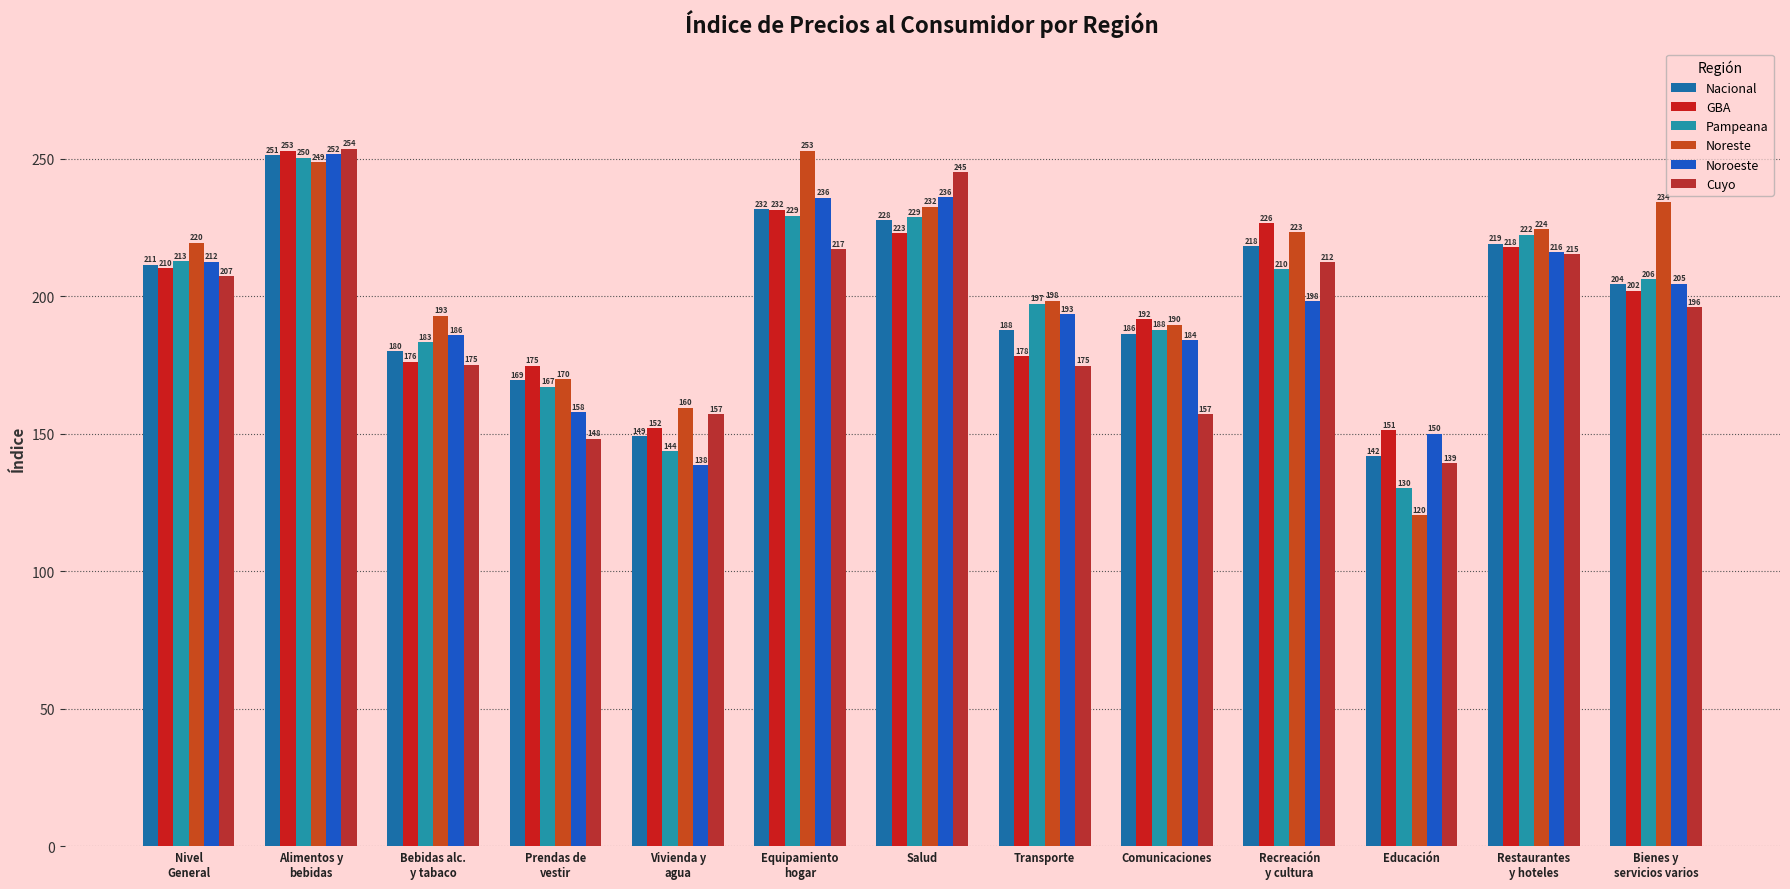

What is the smallest value displayed?

120.3